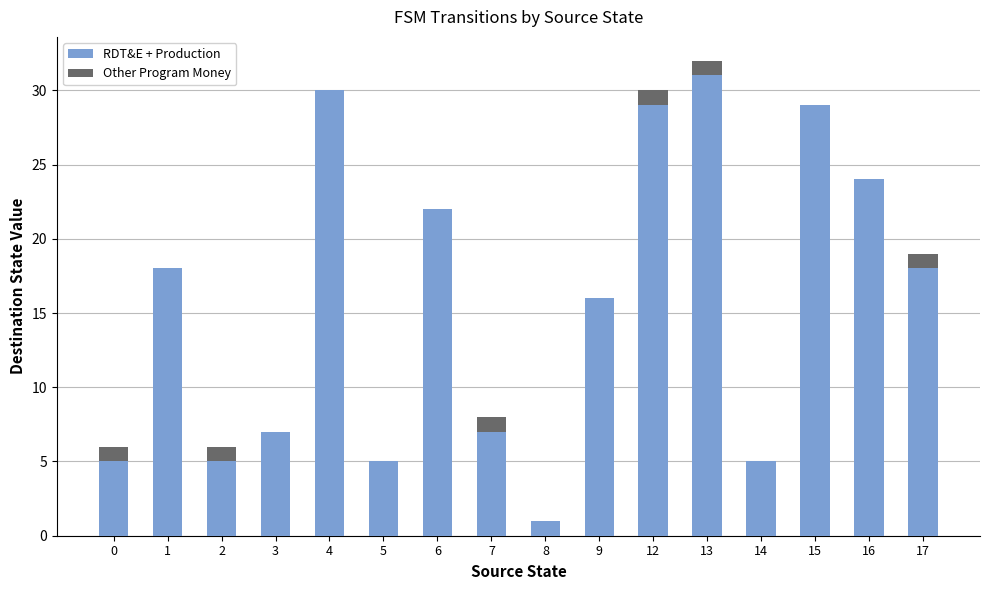

How many categories are shown in the chart?

16